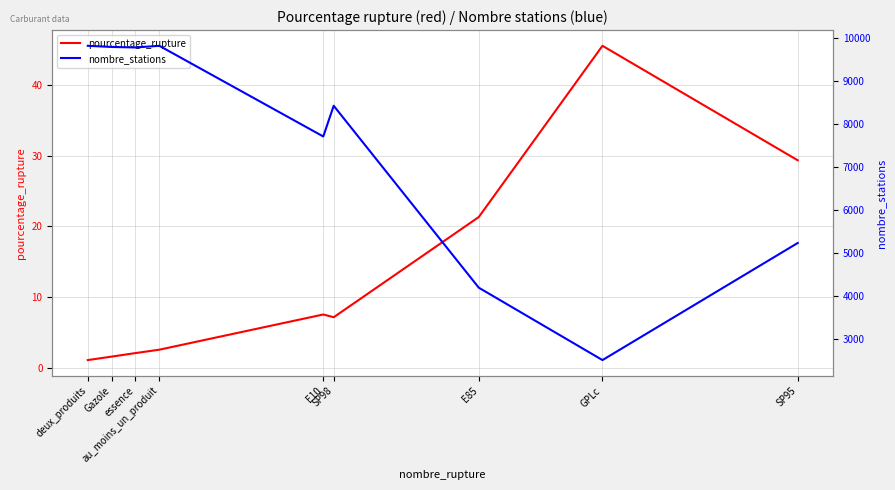

What position from the right is E10?

5